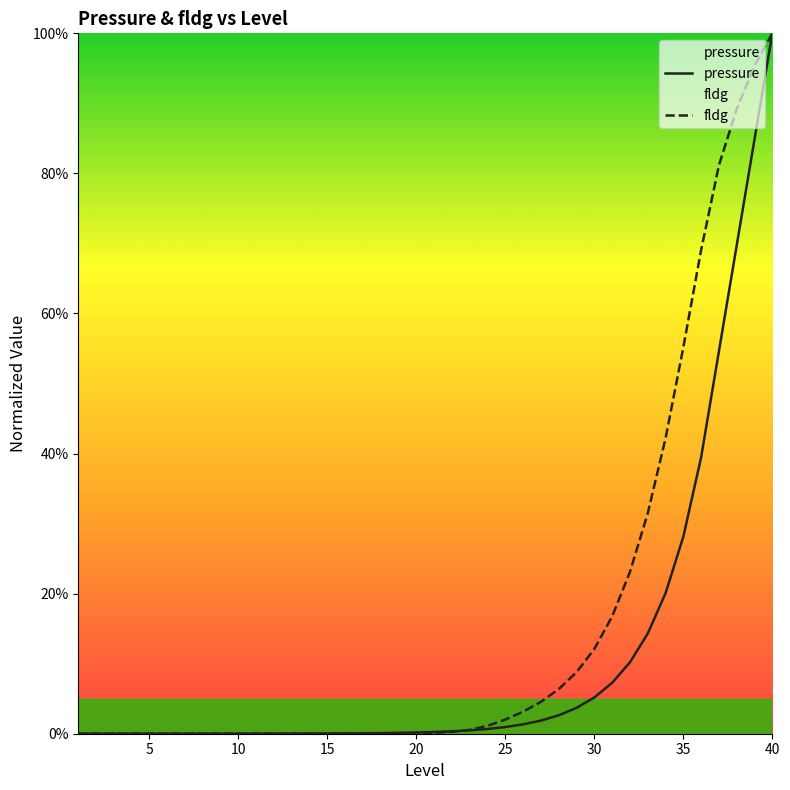

What are all the series names shown in the legend?

pressure, fldg